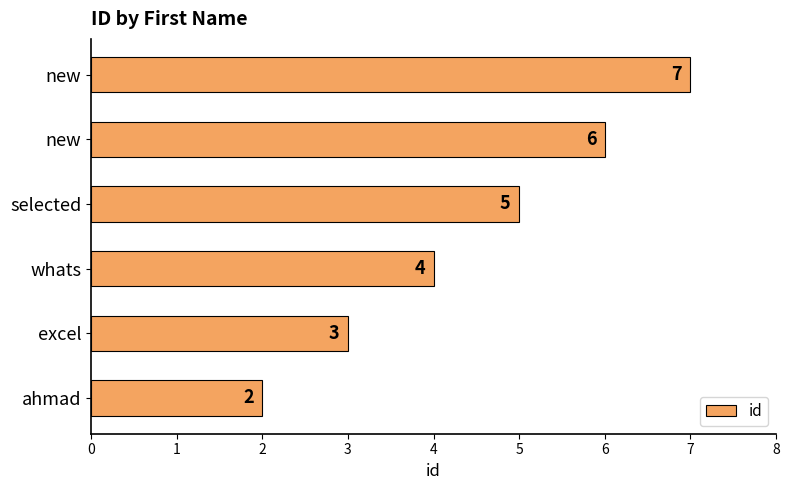

What is the average value?

4